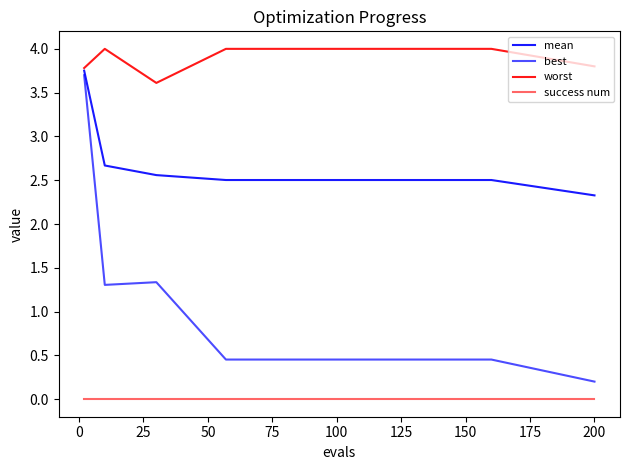

What is the average value of the mean series?

2.6